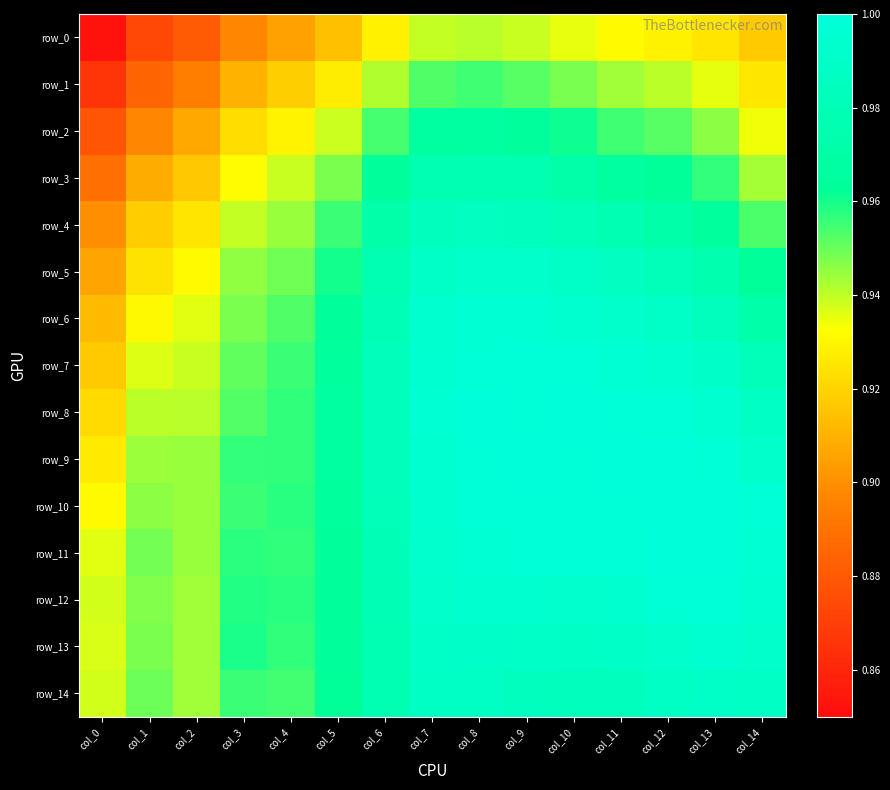

True or false: row_9 has a value of 1.0 at col_14.

True